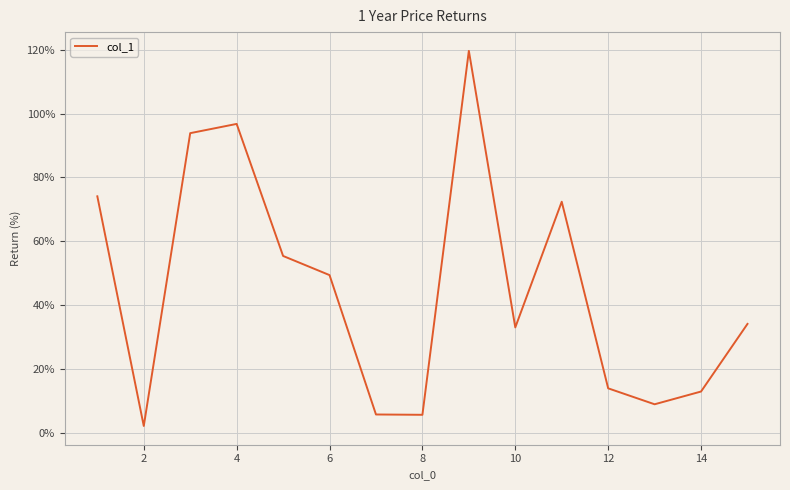

What is the maximum value shown in the chart?

119.7